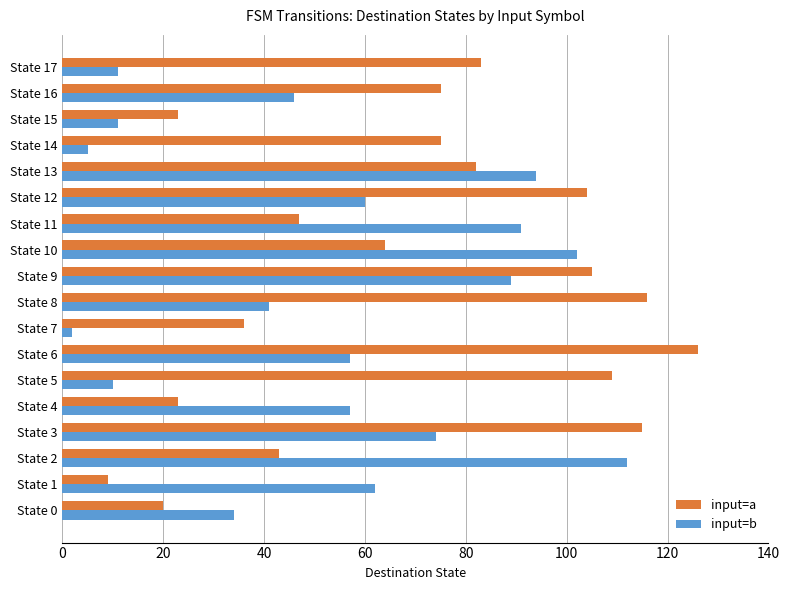

Is the value of input=a at State 11 greater than the value of input=b at State 2?

No